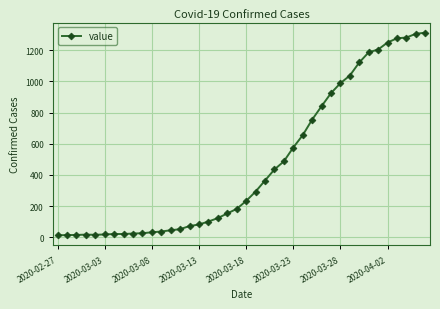

What is the greatest value displayed?

1313